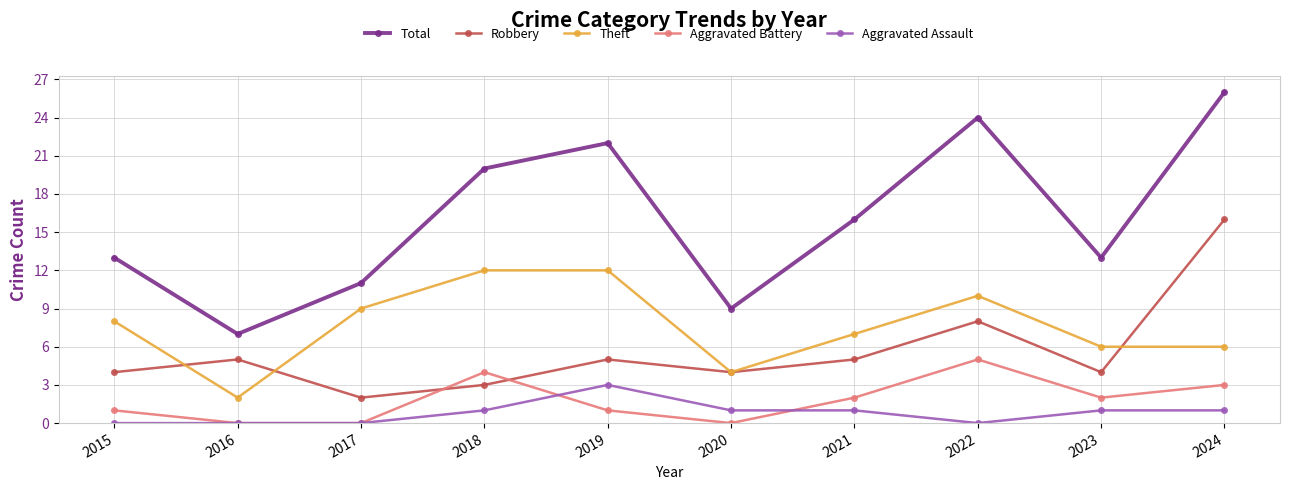

At which category is the sum across all series the highest?

2024